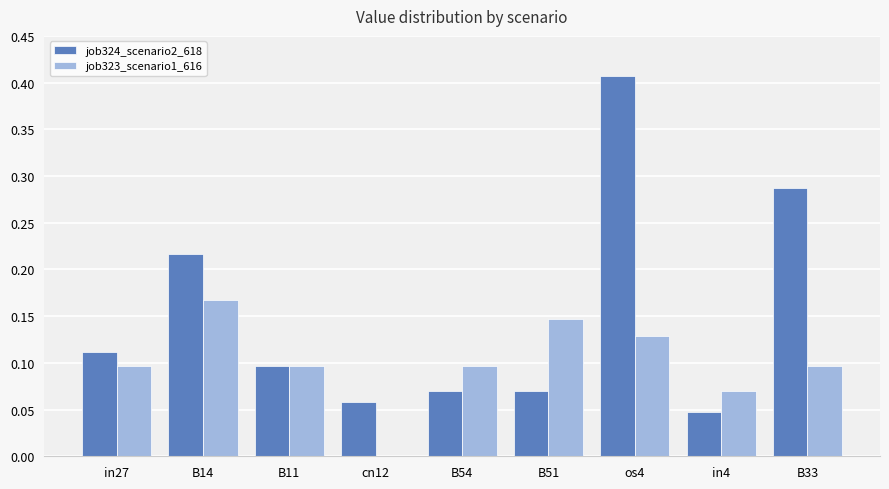

What is the sum of all job324_scenario2_618 values?

1.4